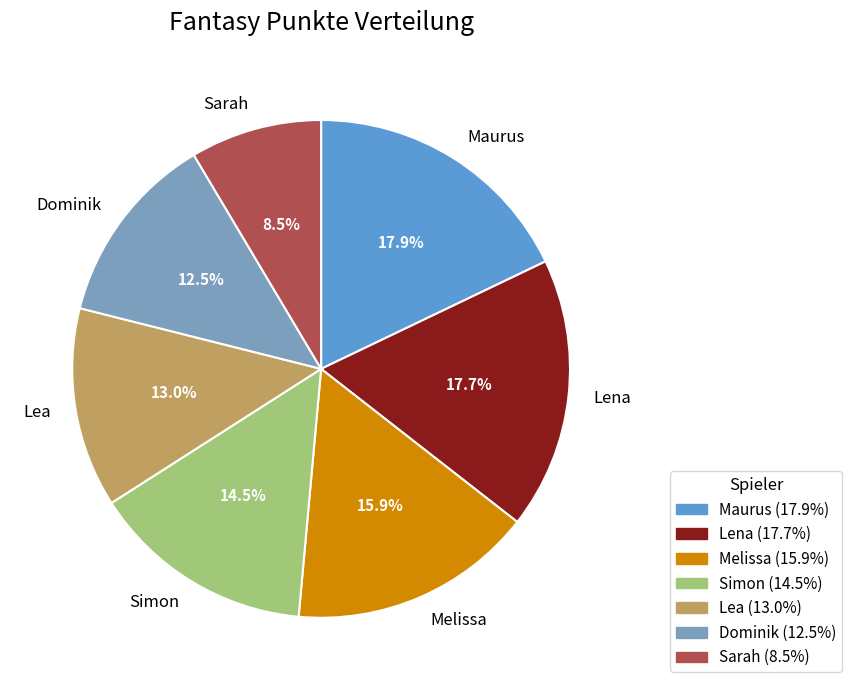

Which slice is the smallest?

Sarah